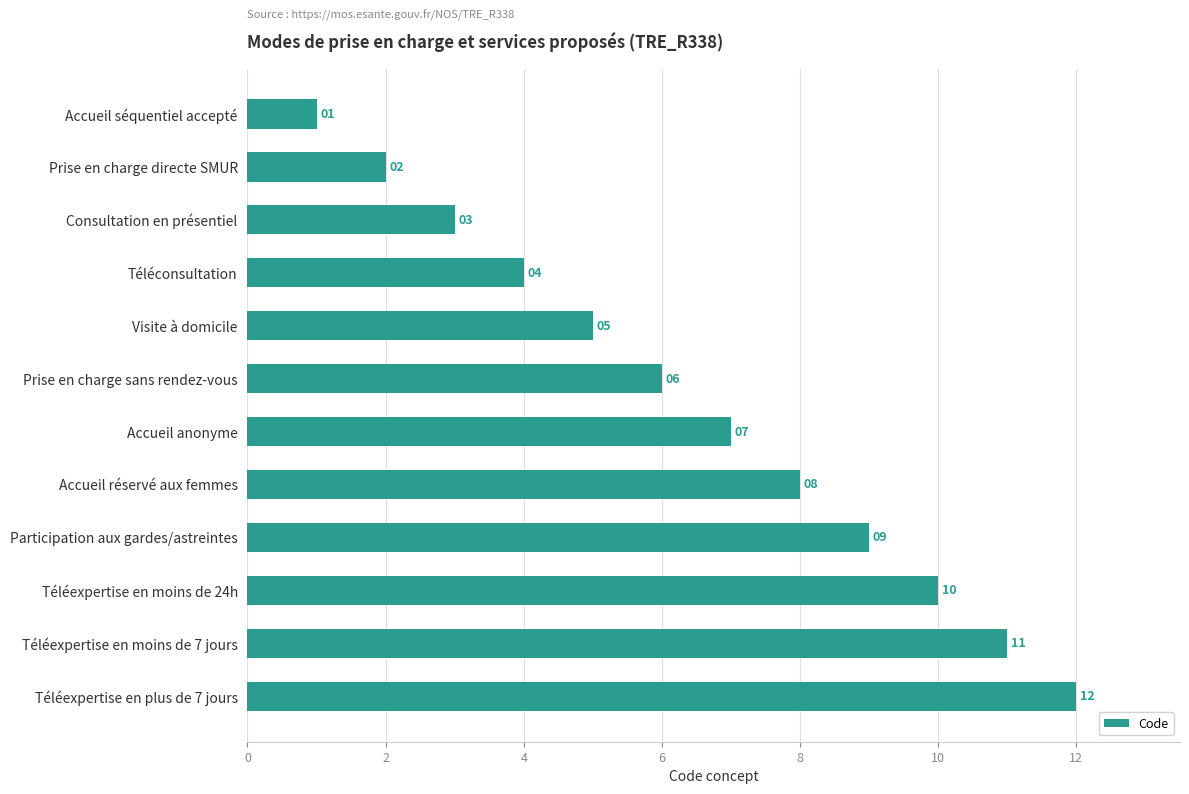

What is the ratio of the value at Prise en charge sans rendez-vous to the value at Consultation en présentiel?

2.0